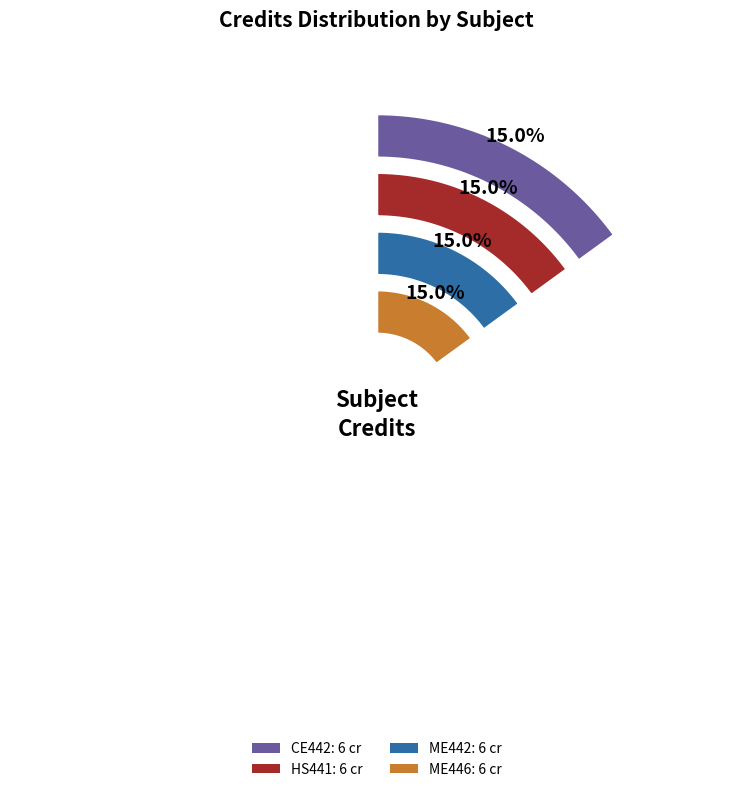

Which slice is the smallest?

CE442